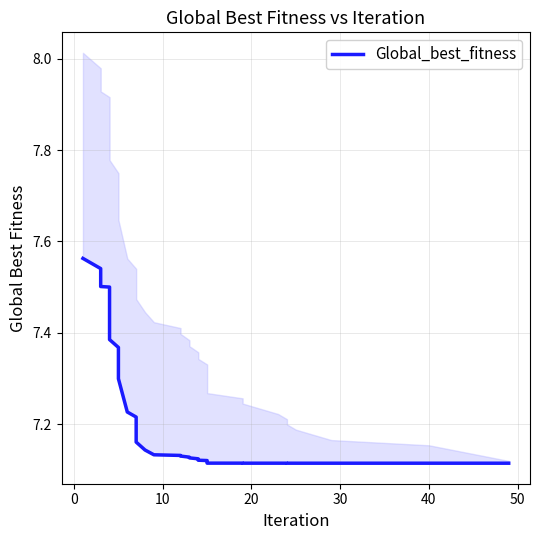

True or false: there are more than 1 points higher than both neighbors.

False